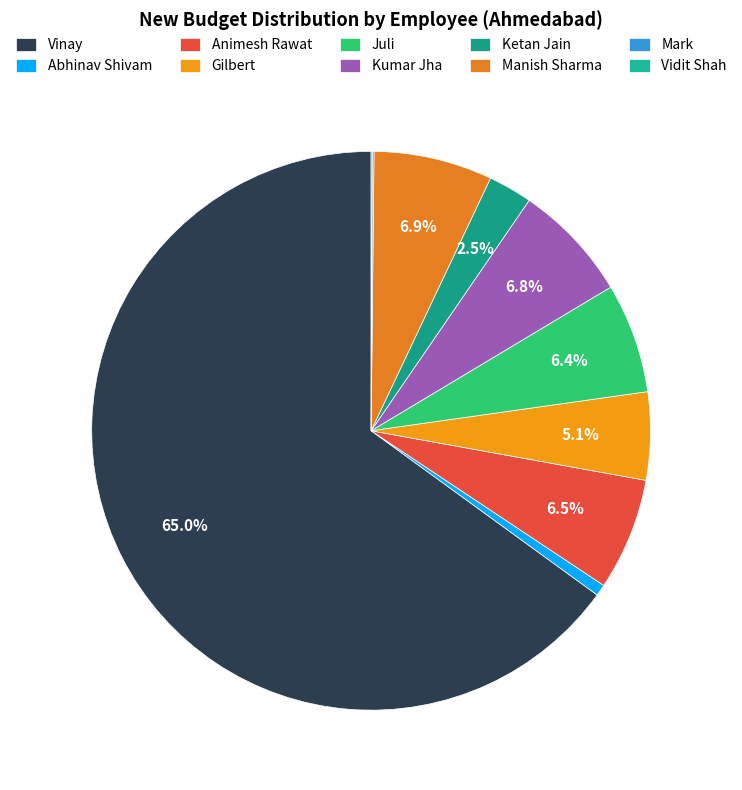

Combined, what portion of the pie is Gilbert and Manish Sharma?

11.9%